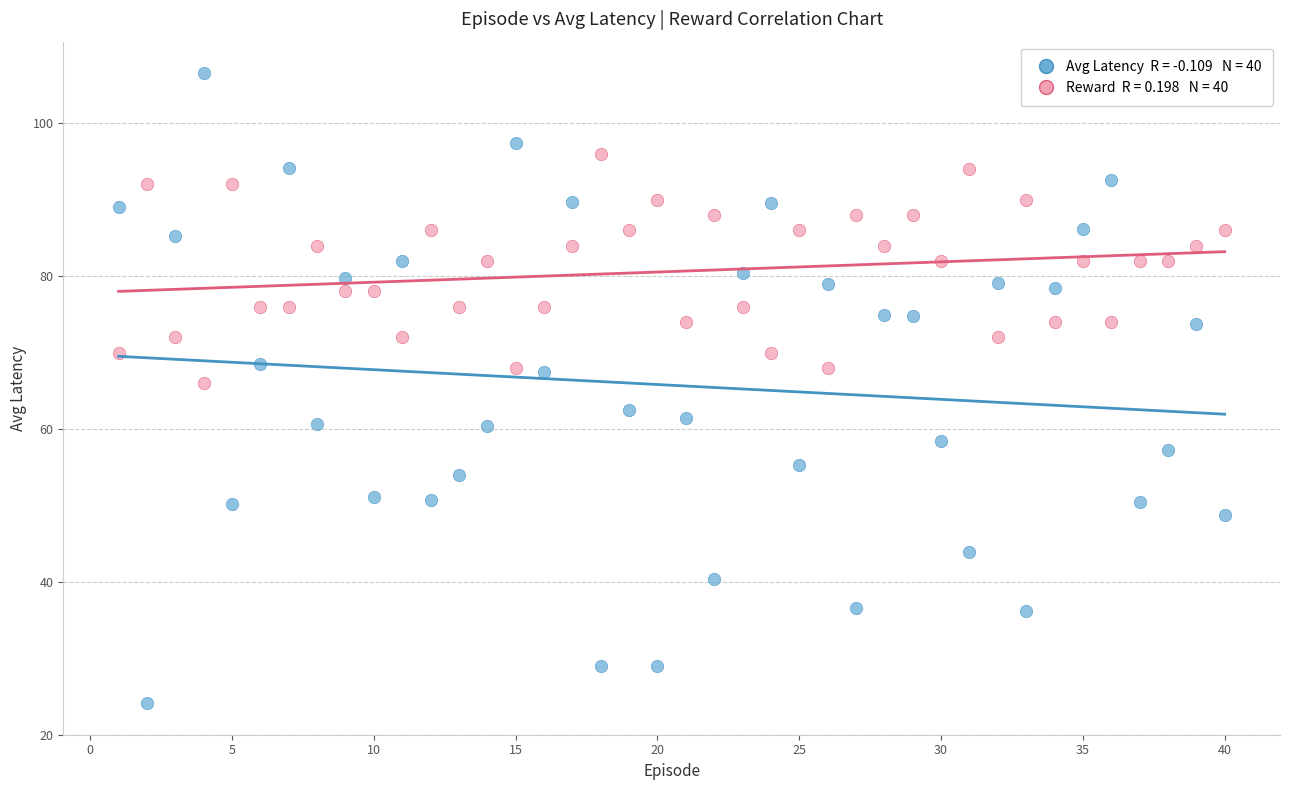

Across all data points, what is the range of Y values (max minus min)?

82.5